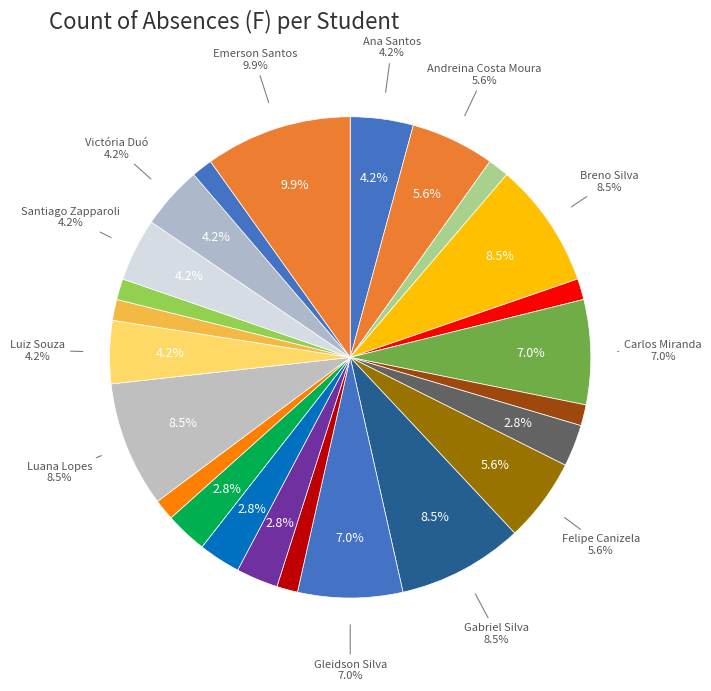

True or false: Carlos Daniel De Abreu accounts for 4% of the total.

True